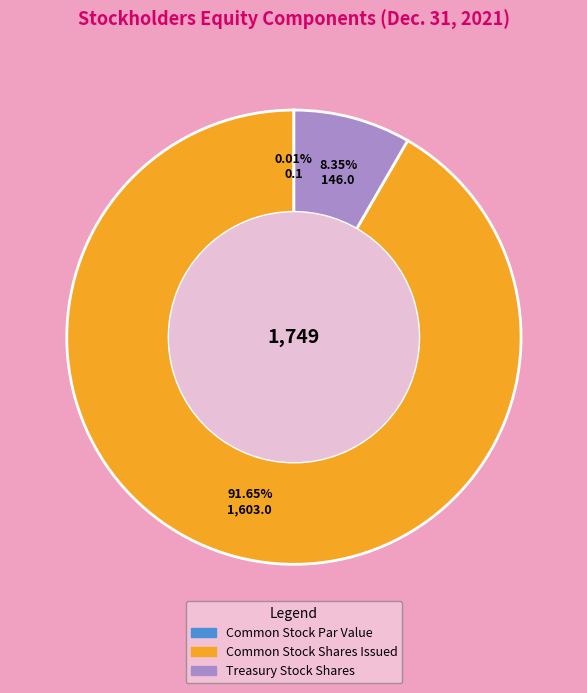

Do Treasury Stock Shares and Common Stock Shares Issued together represent more than half of the pie?

Yes